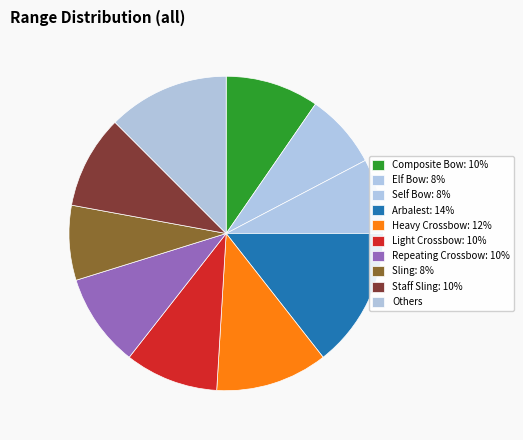

Count the number of slices in the pie.

10